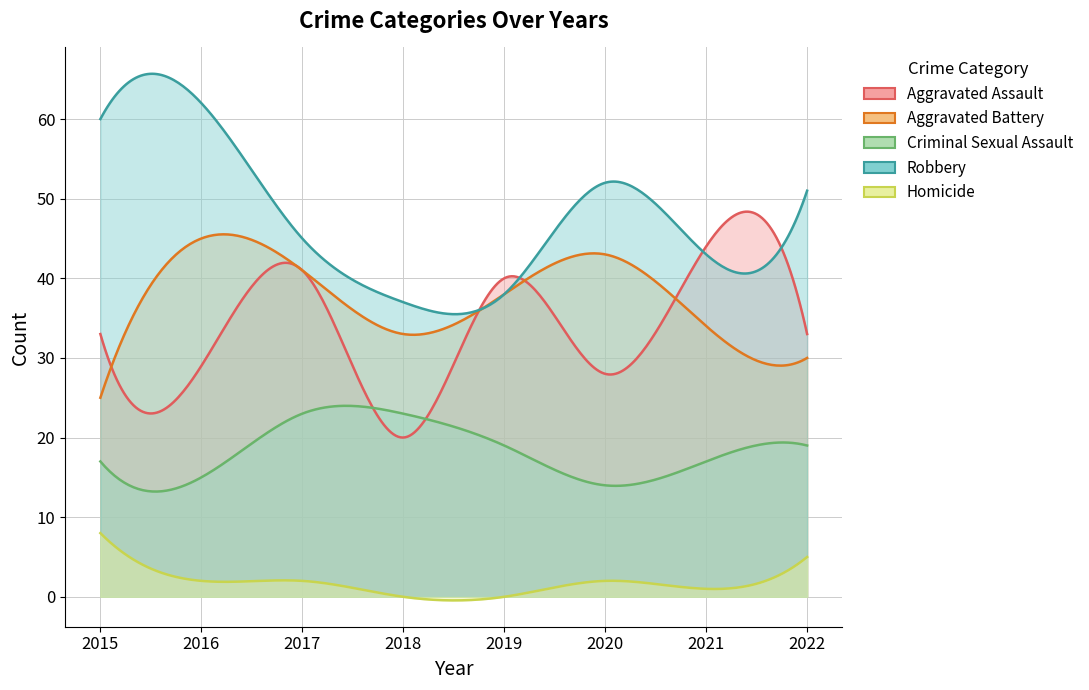

The value of Robbery at 2022 is 51. True or false?

True